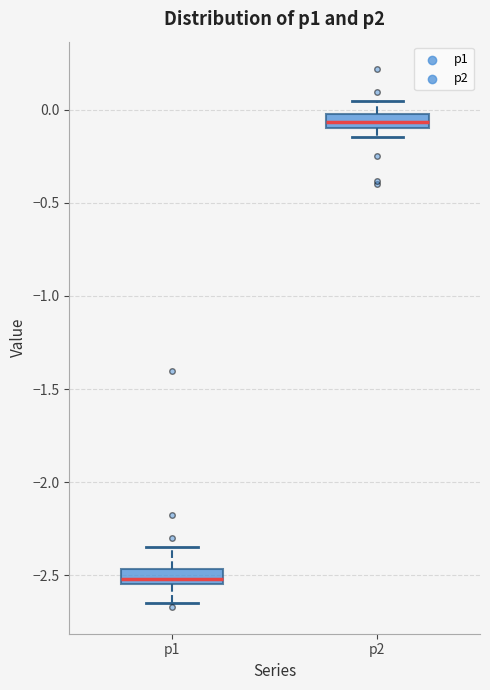

Where is the lower edge of the box for p2 on the y-axis? The values are not printed on the chart, so give them approximately, as read against the axis.

-0.10